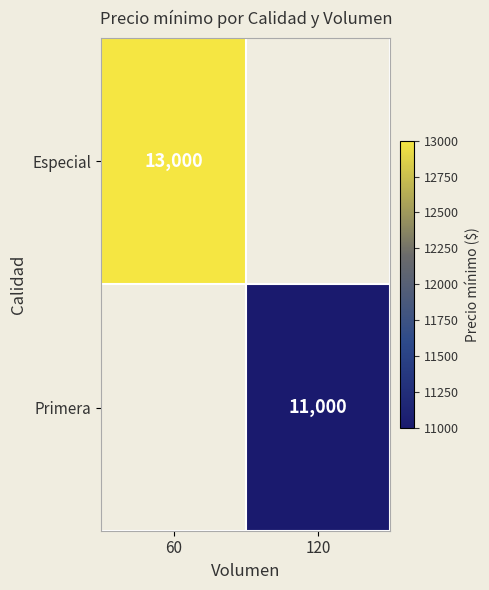

Is the value of Primera at 120 greater than the value of Especial at 60?

No